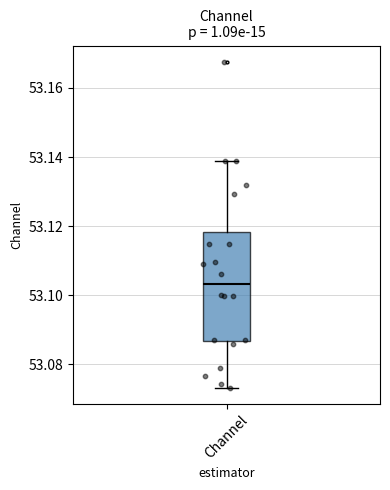

Transcribe this box plot: give where the median line is, the range the box spans, and where the two whiskers end, as read against the y-axis. The values are not printed on the chart, so give them approximately, as read against the axis.

median 53.104, box 53.086 to 53.118, whiskers 53.074 to 53.138